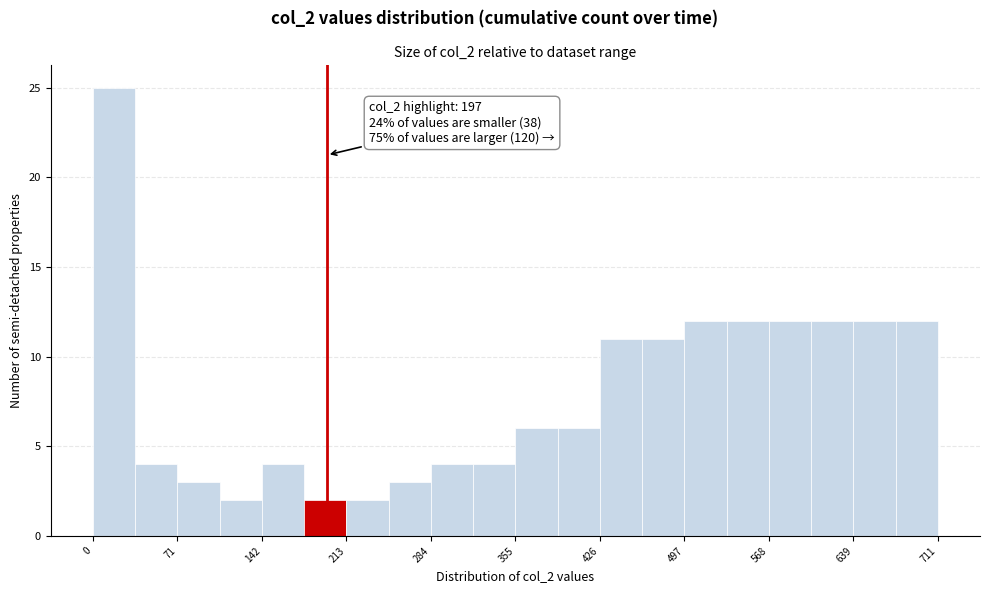

Around what value on the x-axis is the tallest bar? Give the approximate position of its centre, as read against the axis.

20